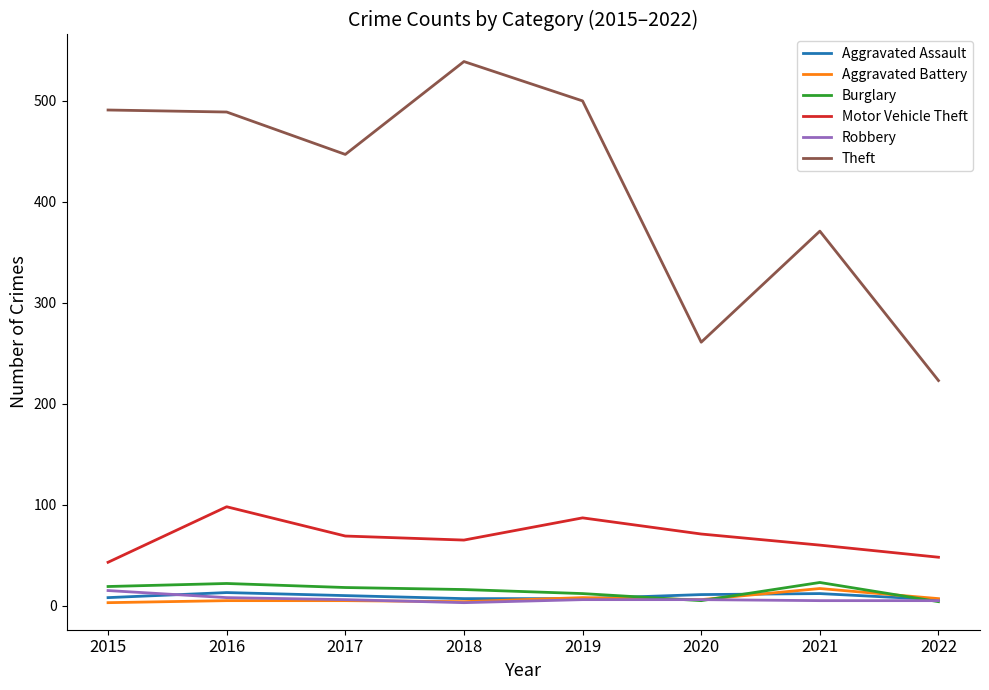

True or false: Aggravated Assault has a value of 8 at 2015.

True